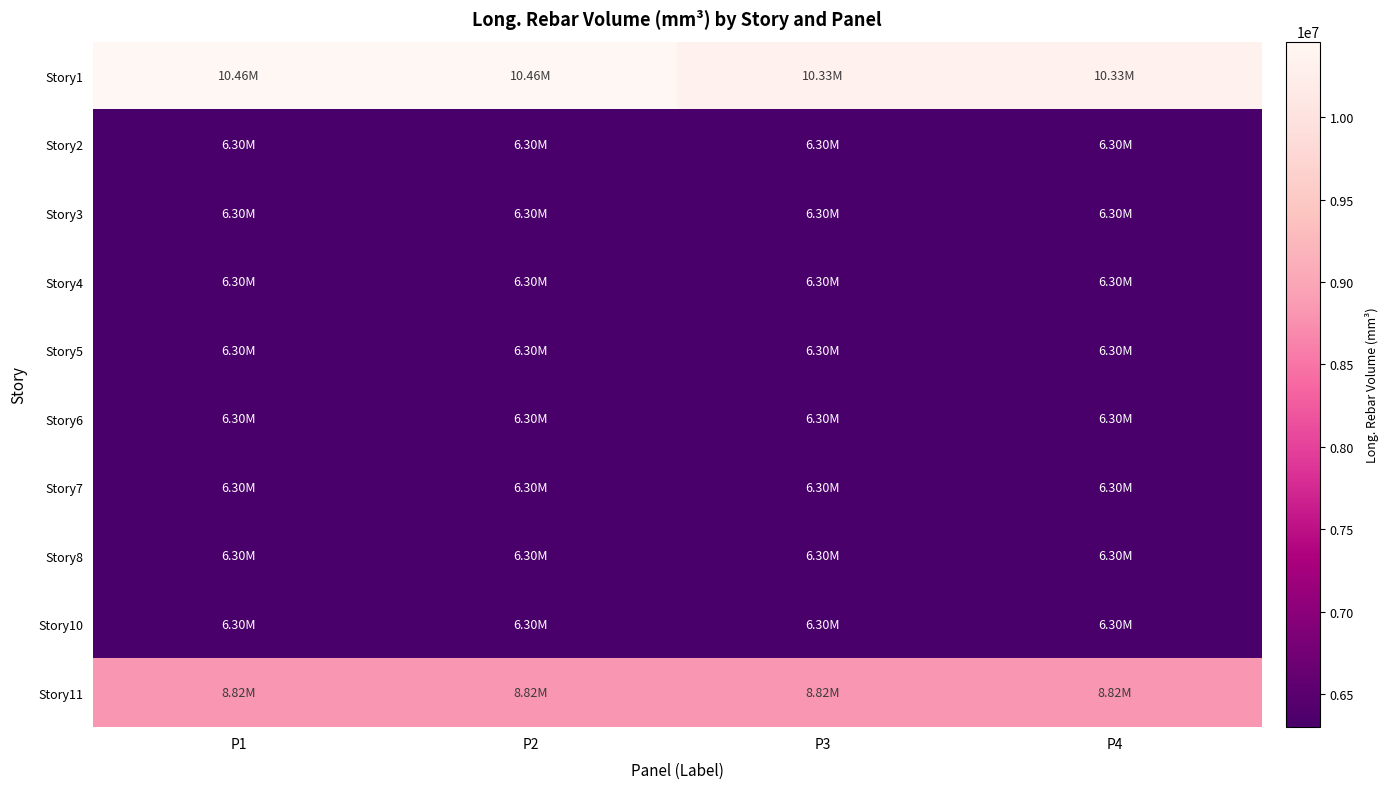

What is the minimum value shown in the chart?

6300000